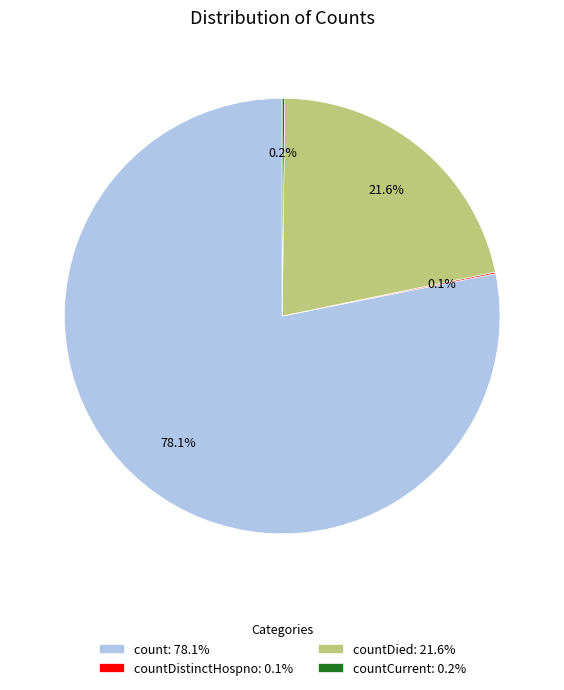

Which slice is the largest?

count: 78.1%